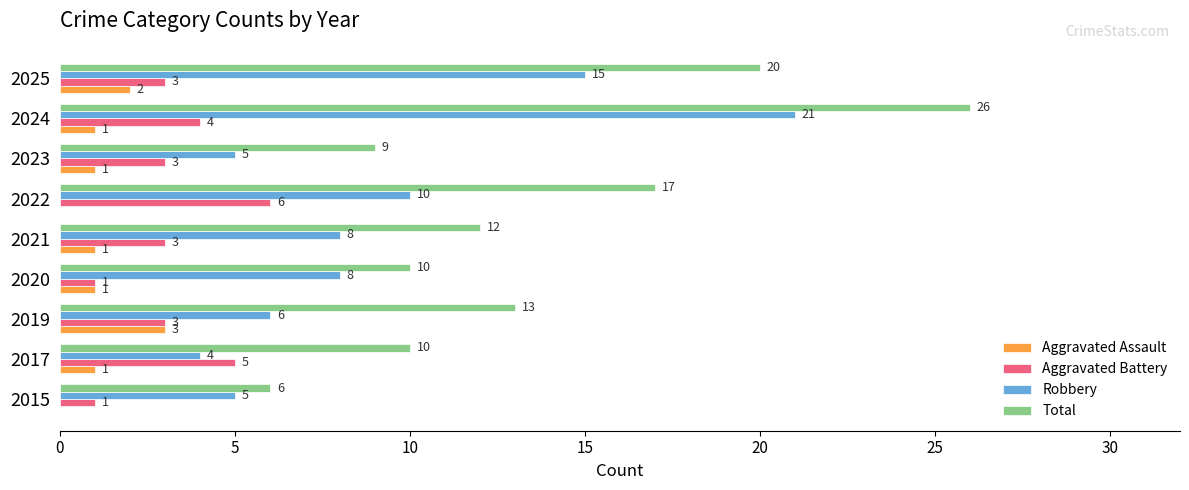

Between 2019 and 2023, which series saw the biggest shift?

Total